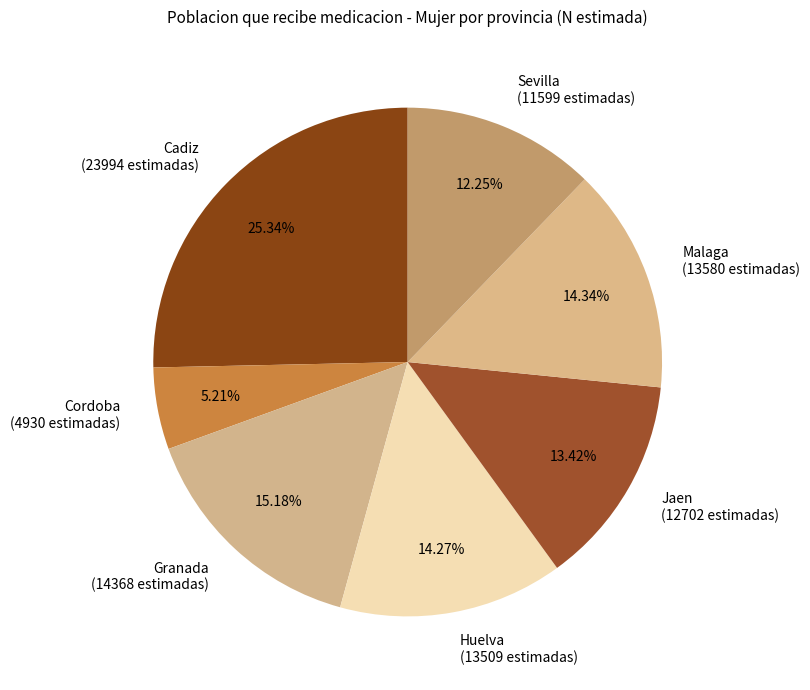

What is the ratio of the value at Granada (14368 estimadas) to the value at Jaen (12702 estimadas)?

1.1